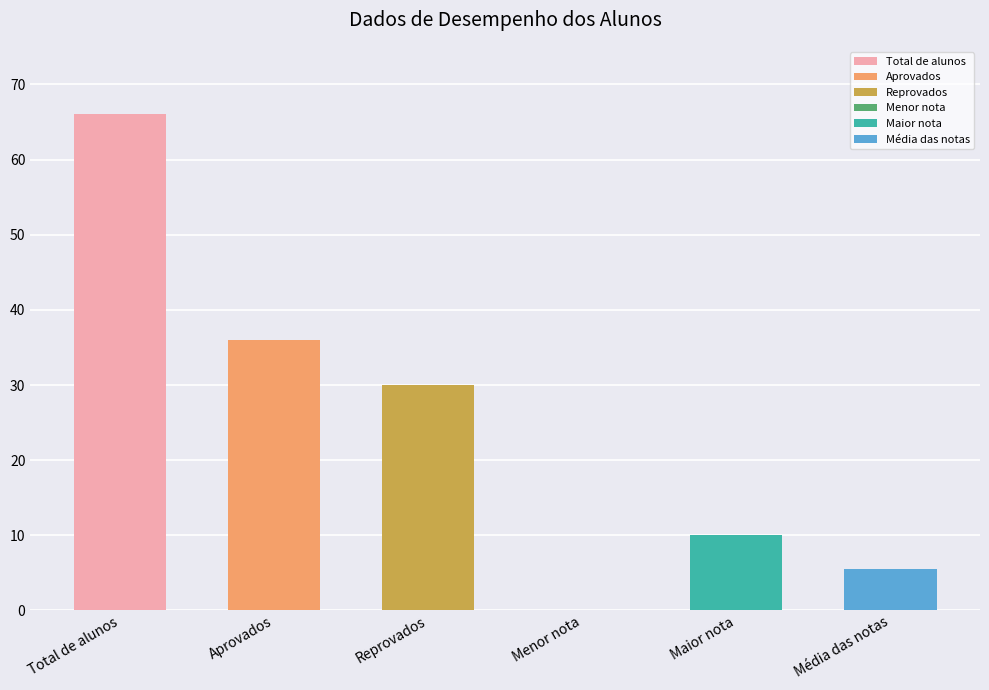

What is the sum of all values?

147.5